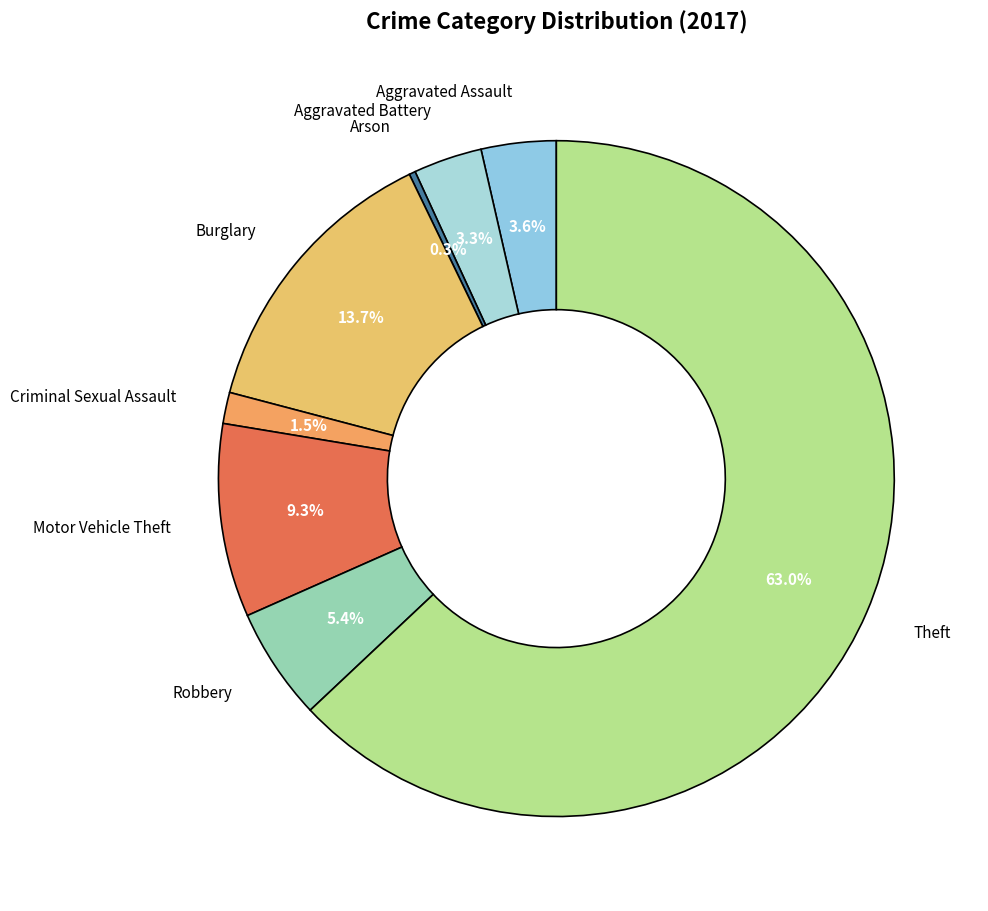

How many slices are in this pie chart?

8